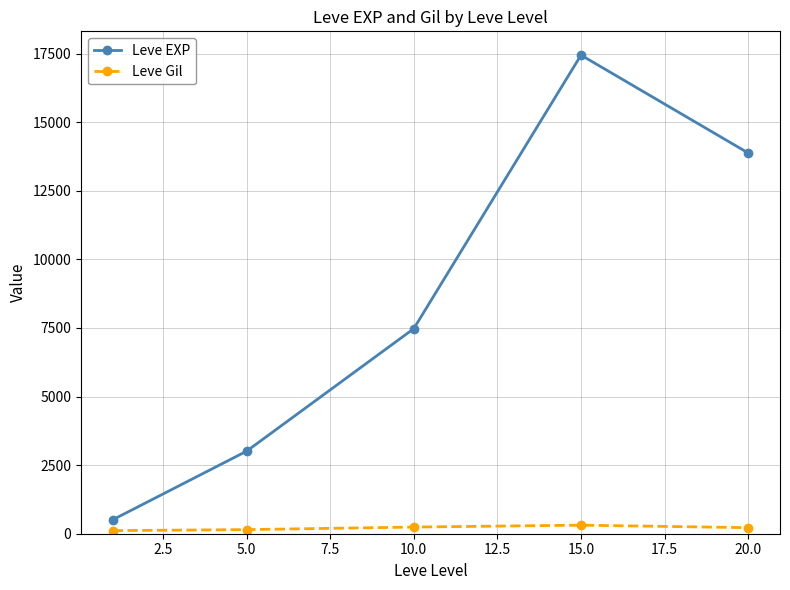

At how many categories does at least one series exceed 9301?

2